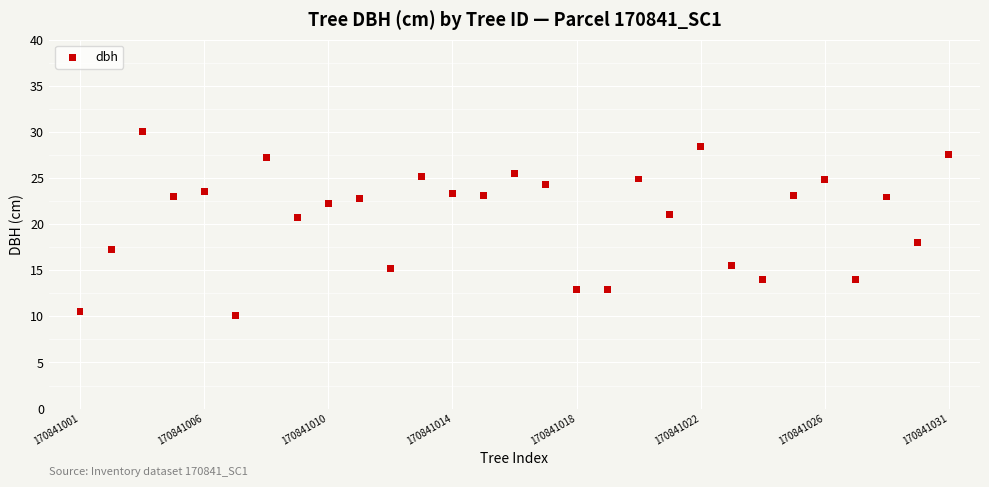

What is the range of X values (max minus min)?

28.0